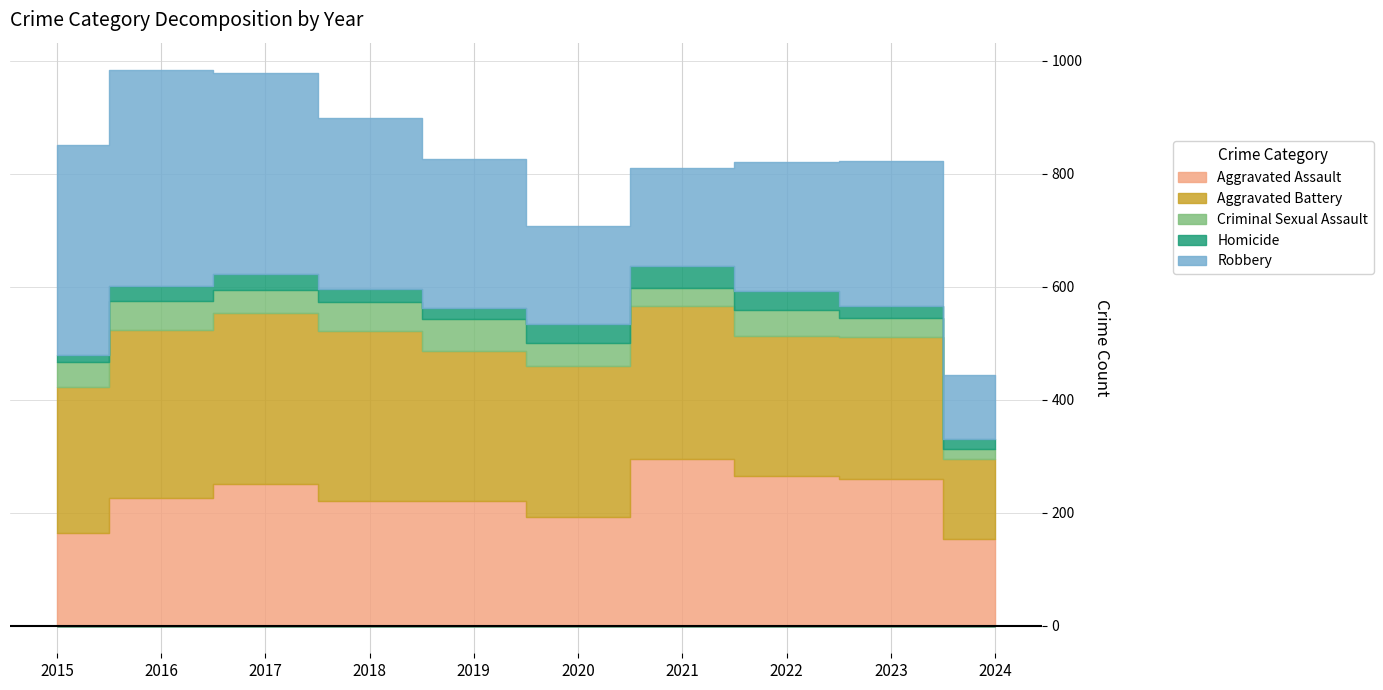

How many interior local valleys does the Criminal Sexual Assault series have?

2